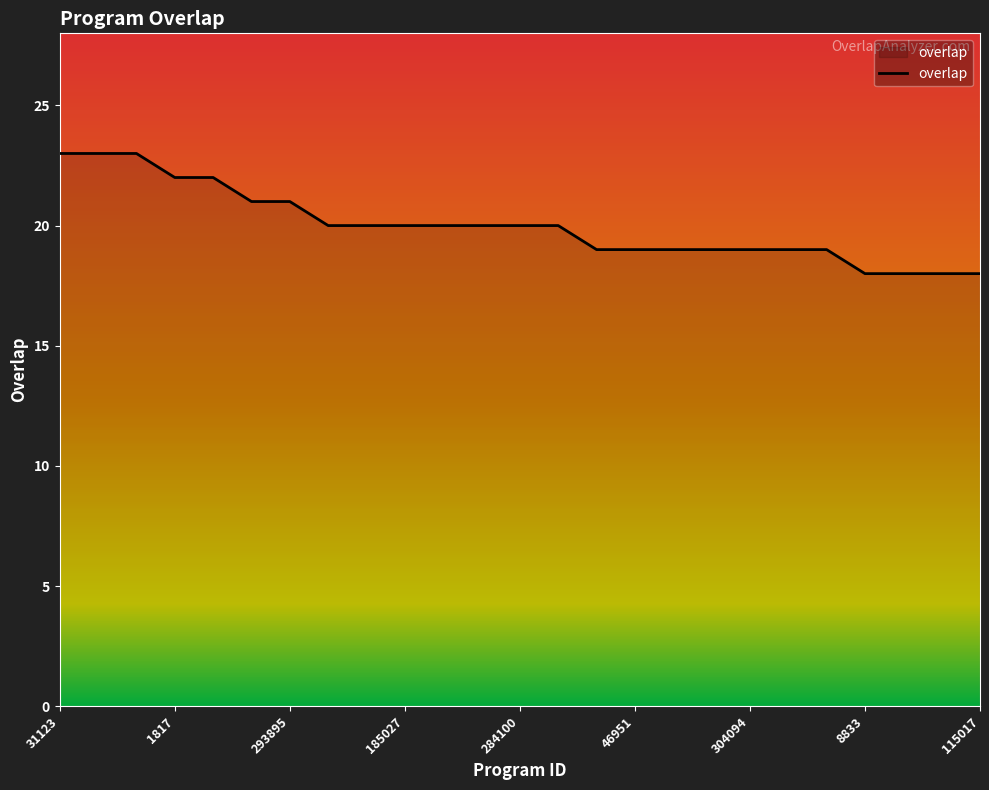

What is the maximum value shown in the chart?

23